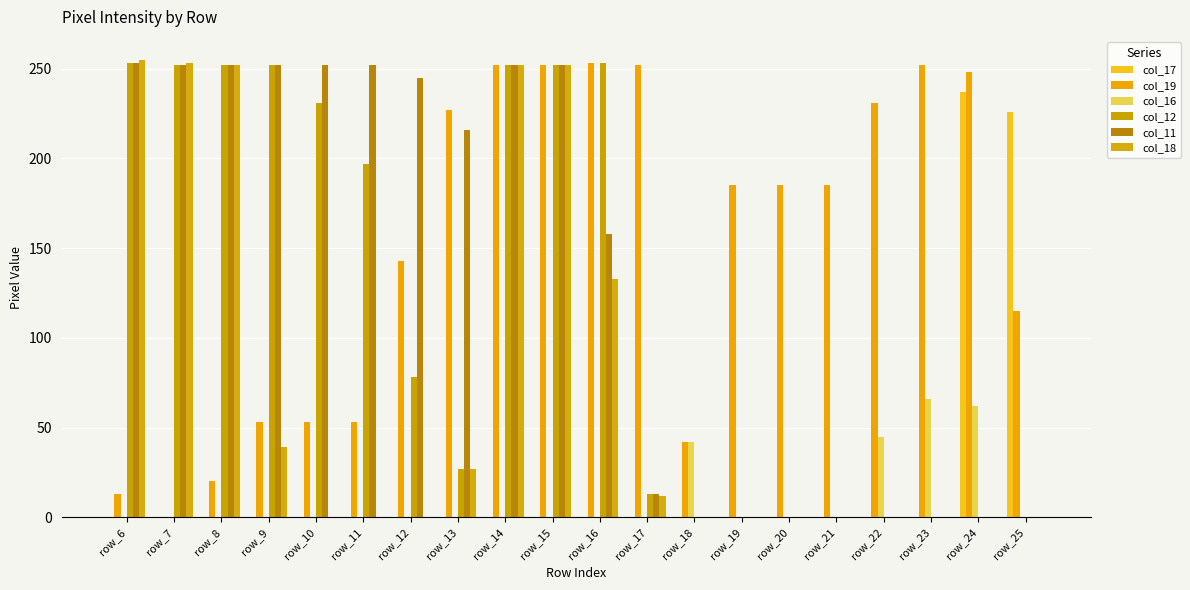

Are the bars horizontal?

No